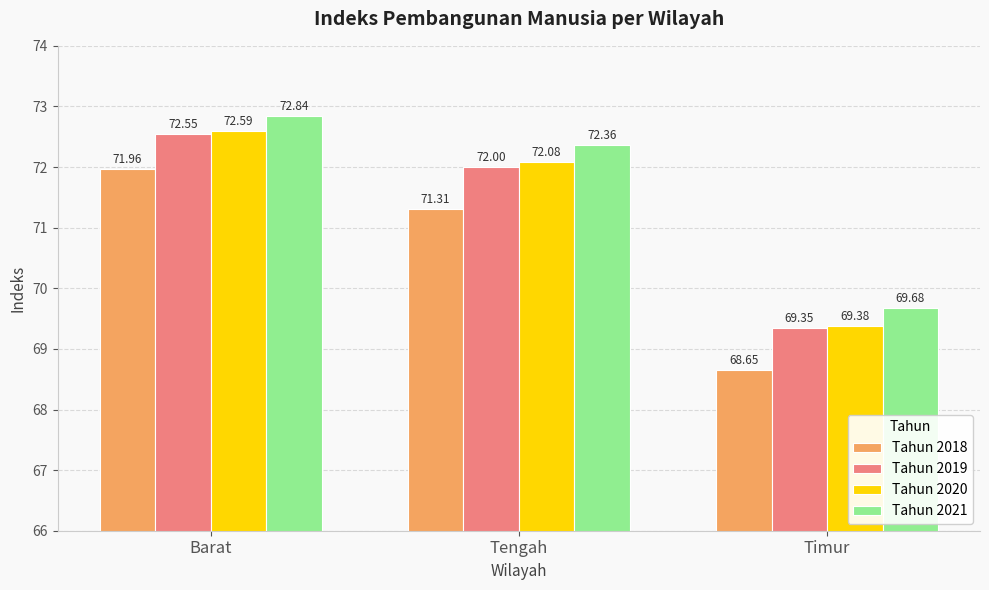

Between Barat and Timur, which series saw the biggest shift?

Tahun 2018